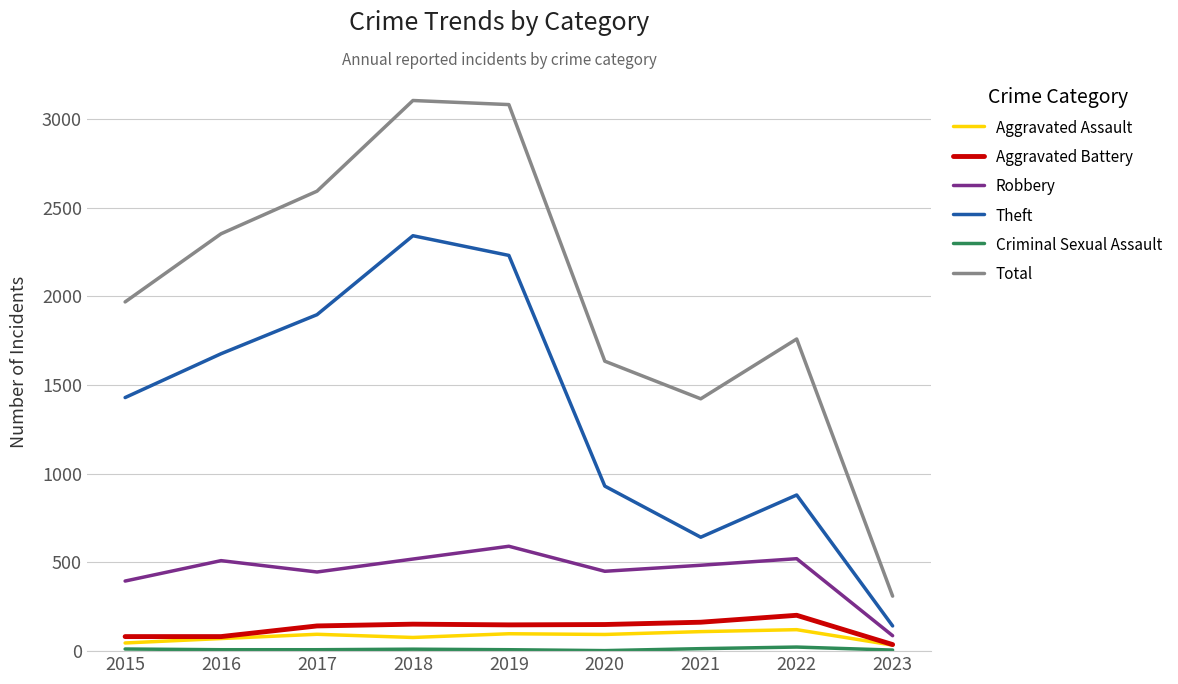

Which series has the largest range (max minus min)?

Total